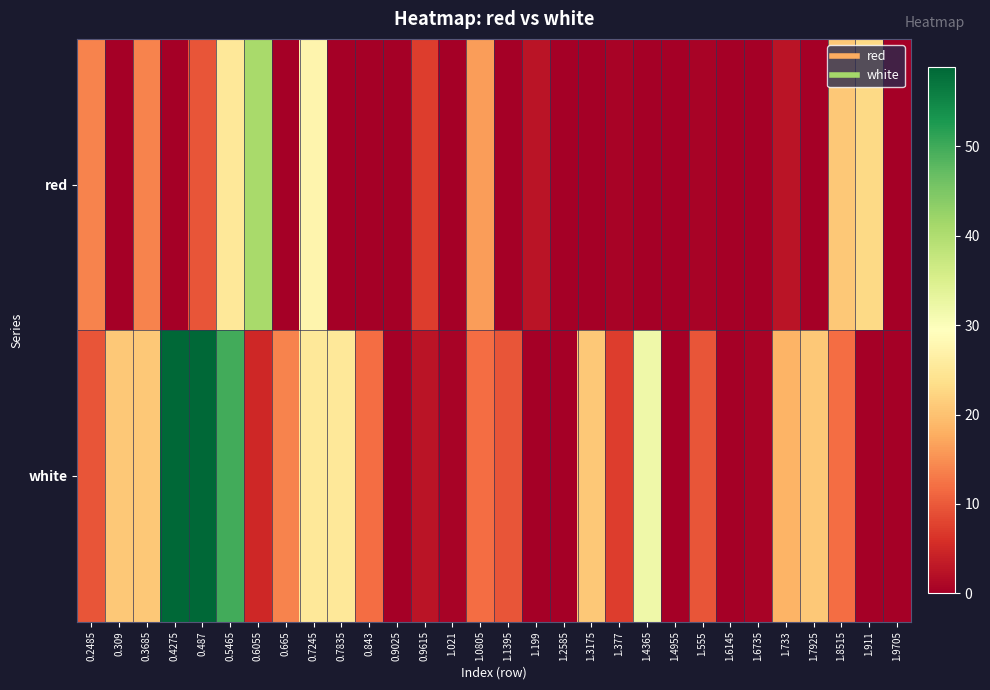

At how many categories does at least one series exceed 54?

2